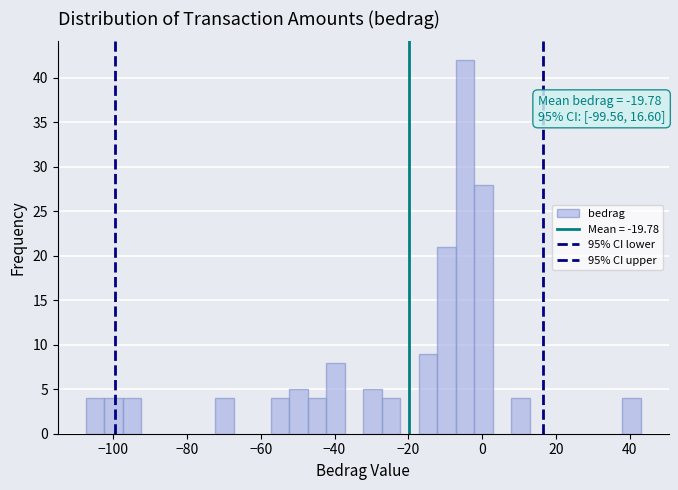

Around what value on the x-axis is the tallest bar? Give the approximate position of its centre, as read against the axis.

-4